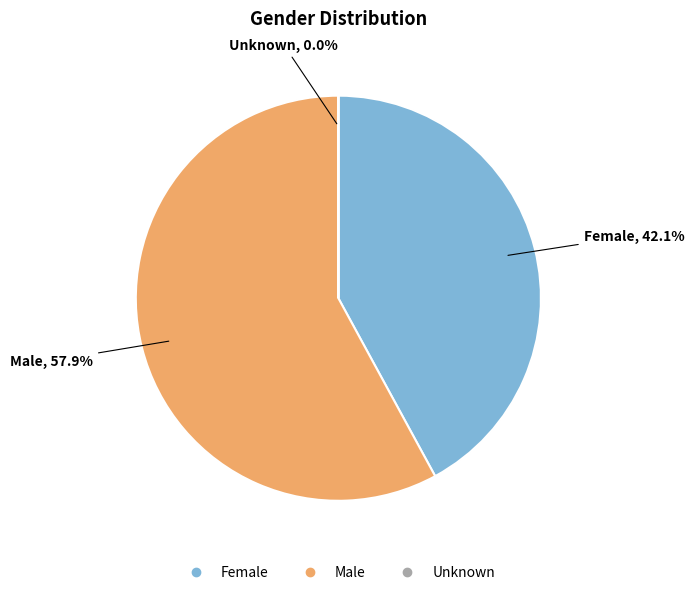

Which category accounts for the majority?

Male